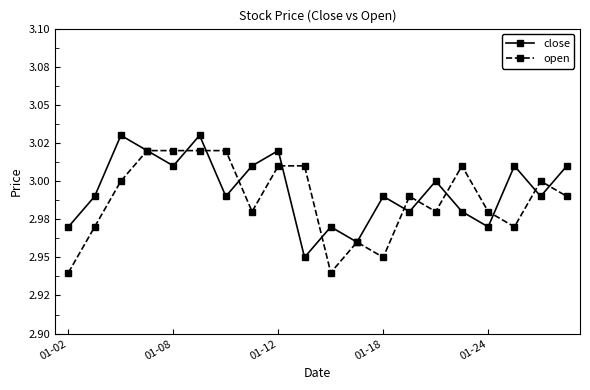

True or false: open has more than 1 interior local peaks.

True